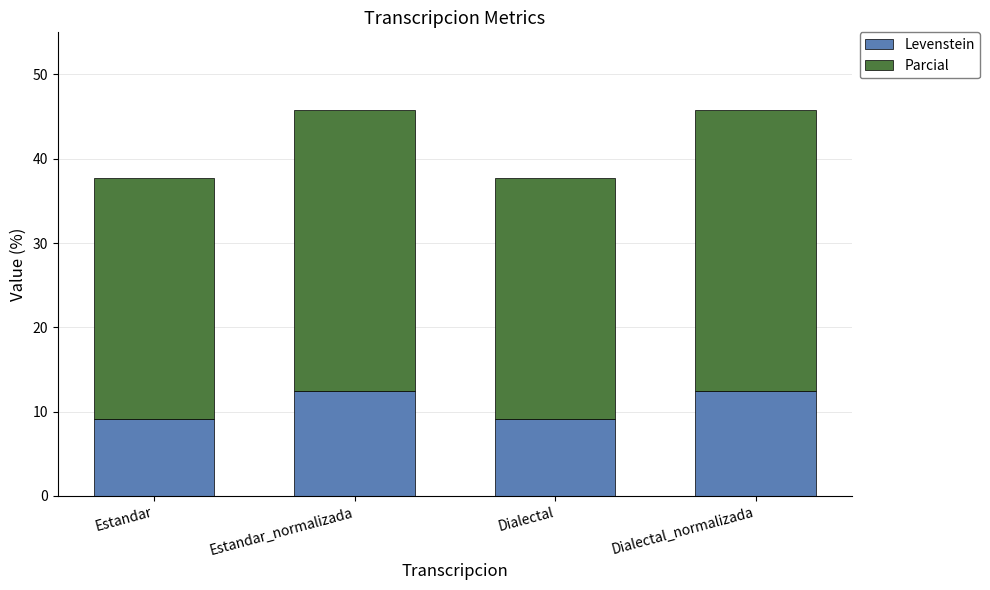

Does the chart contain stacked bars?

Yes